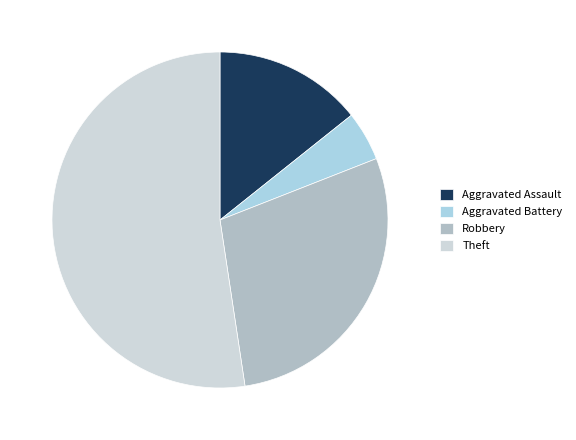

Approximately how many times larger is the value at Aggravated Battery compared to Robbery?

0.2